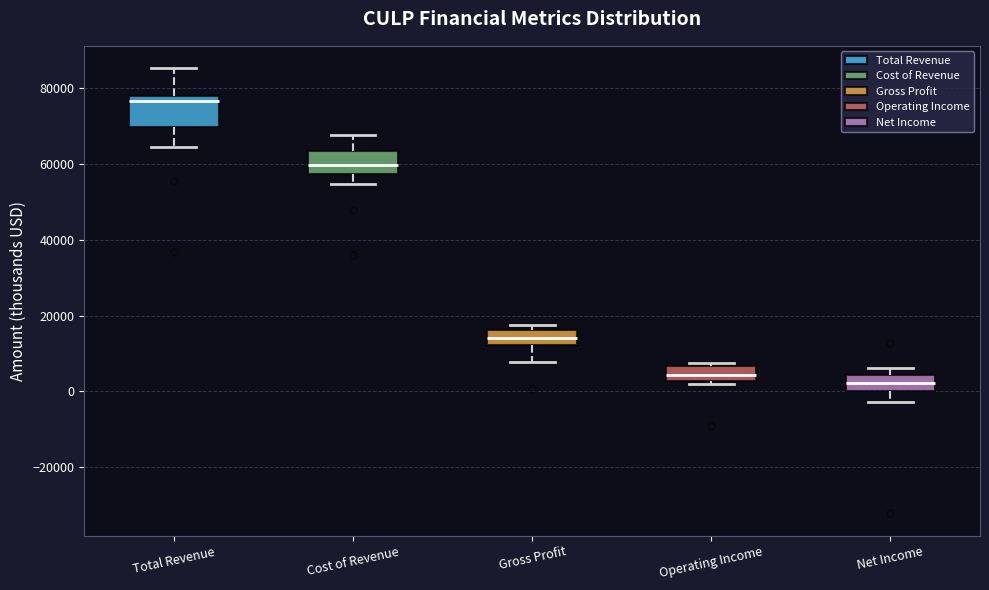

Reading left to right, read every box against the y-axis: the position of its median line, the range the box covers, and the ends of its whiskers. The values are not printed on the chart, so give them approximately, as read against the axis.

Total Revenue: median 76000, box 70000 to 78000, whiskers 64000 to 86000
Cost of Revenue: median 60000, box 58000 to 64000, whiskers 54000 to 68000
Gross Profit: median 14000, box 12000 to 16000, whiskers 8000 to 18000
Operating Income: median 4000, box 2000 to 6000, whiskers 2000 (just below the box's lower edge) to 8000
Net Income: median 2000, box 0 to 4000, whiskers -2000 to 6000